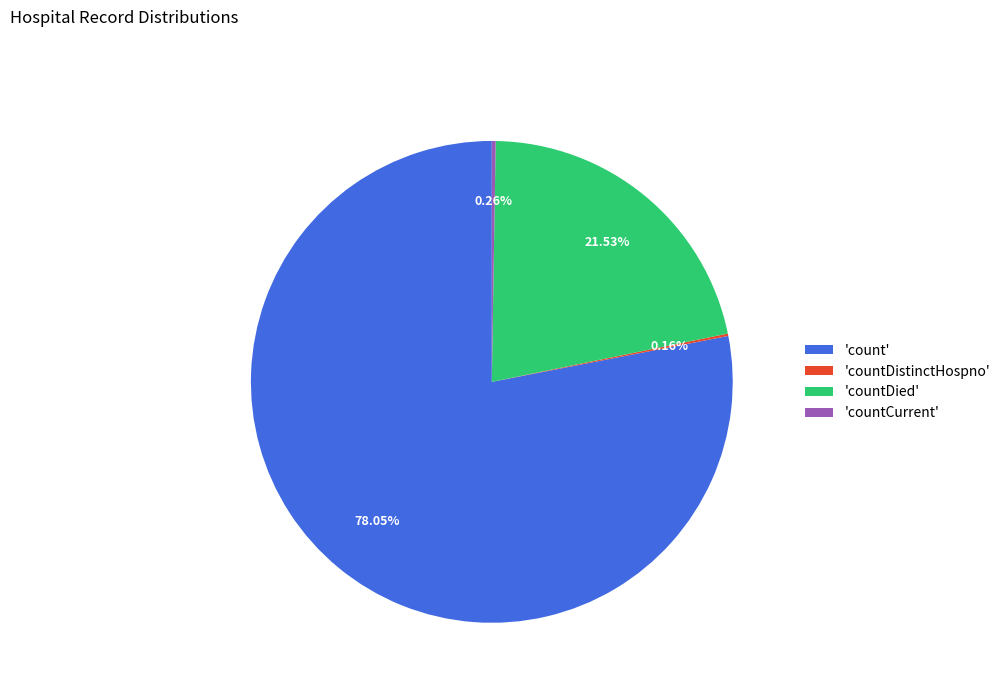

What is the ratio of the value at 'countDied' to the value at 'count'?

0.3